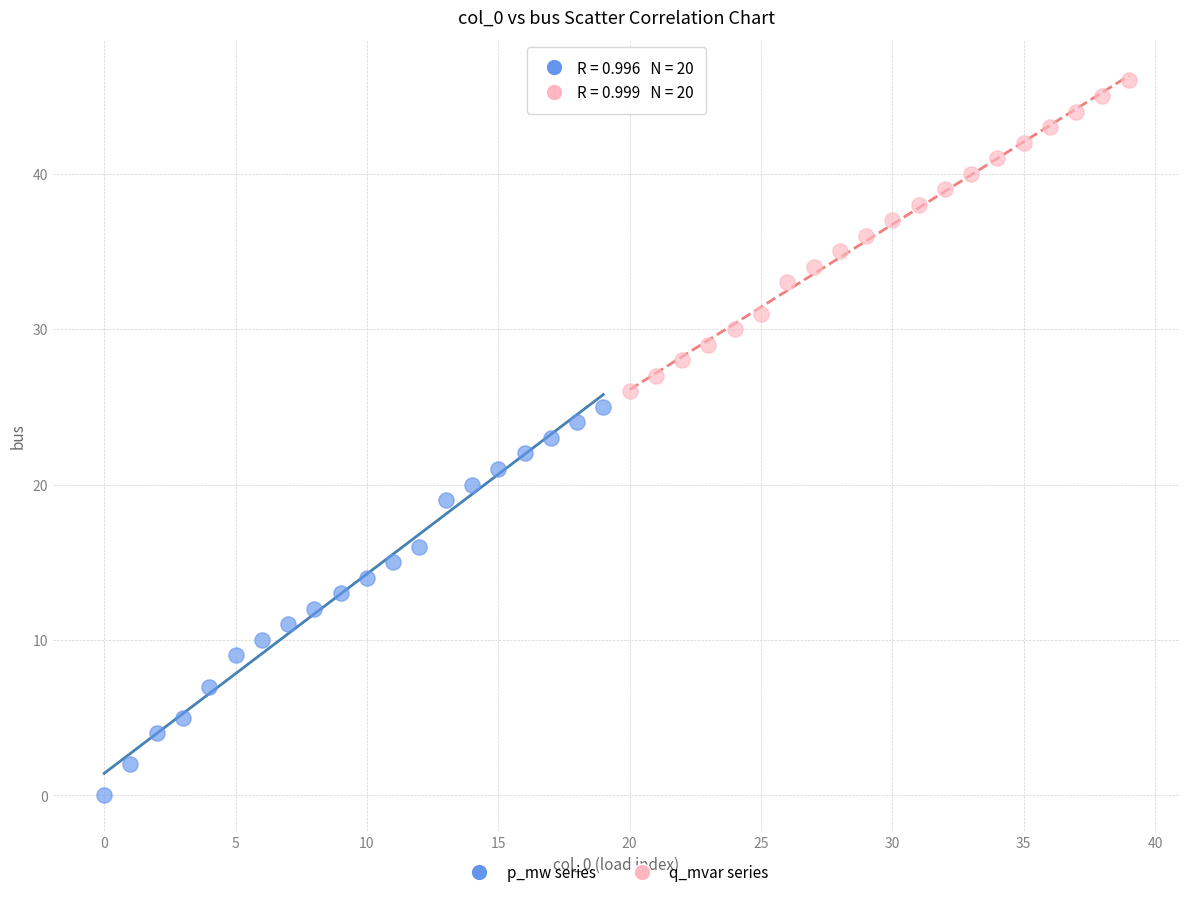

Which series contains the highest Y value?

q_mvar series